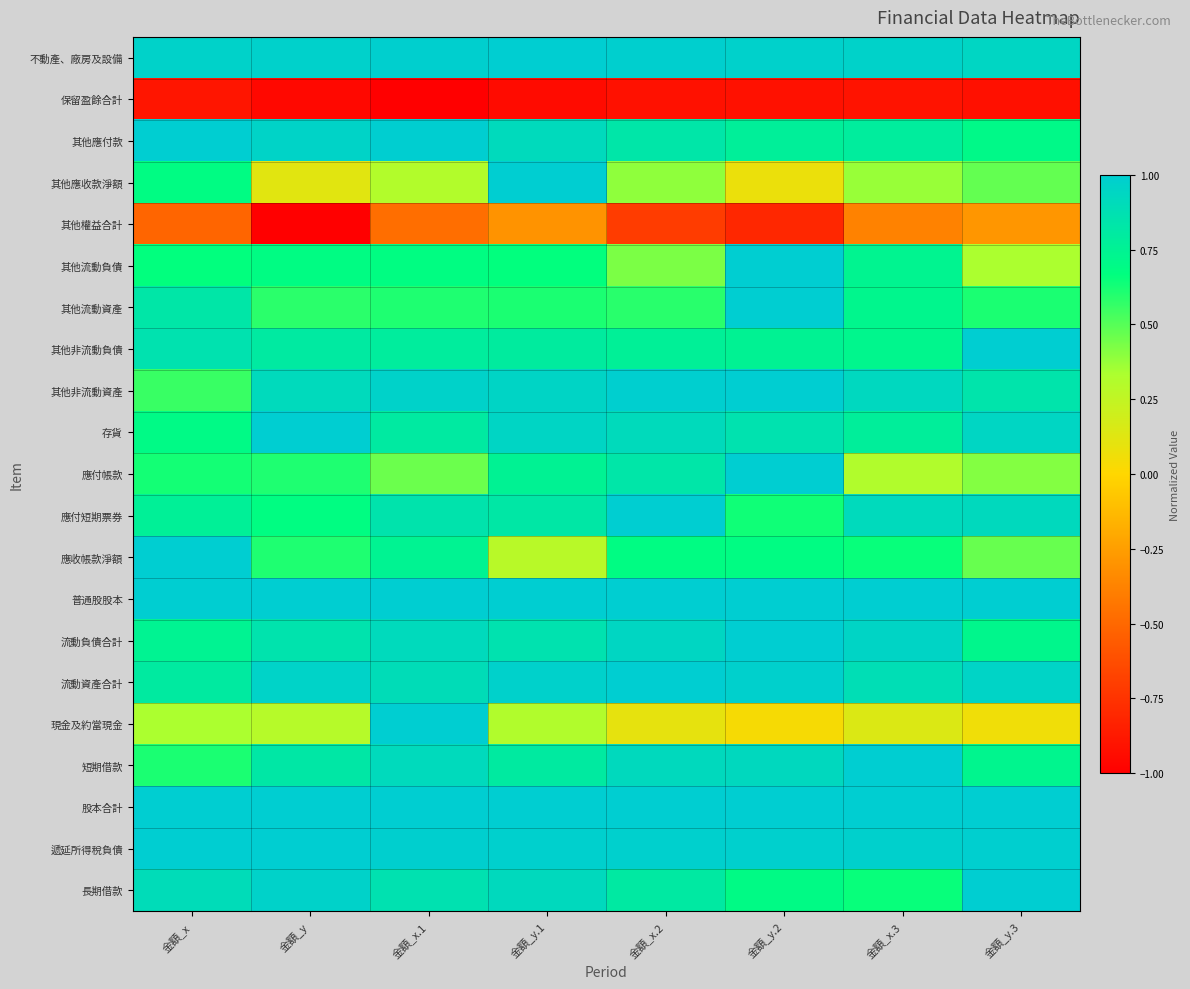

How many series are shown in this chart?

21